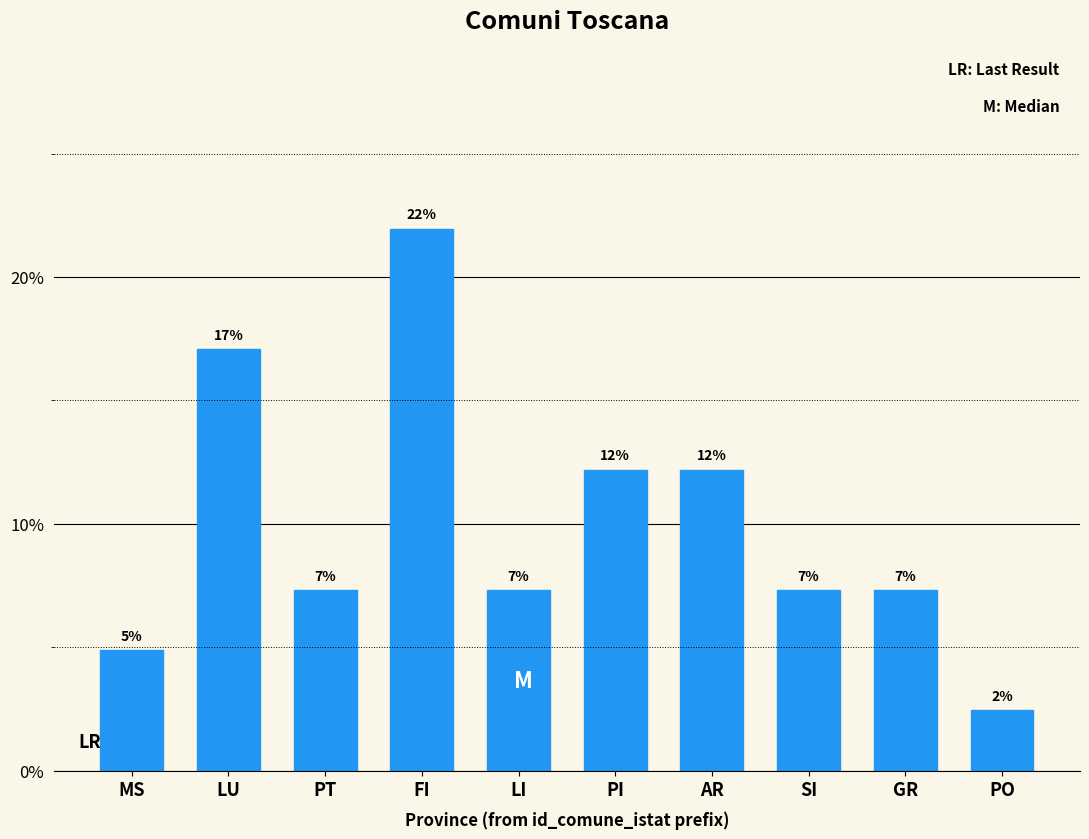

How many bars are there in total?

10